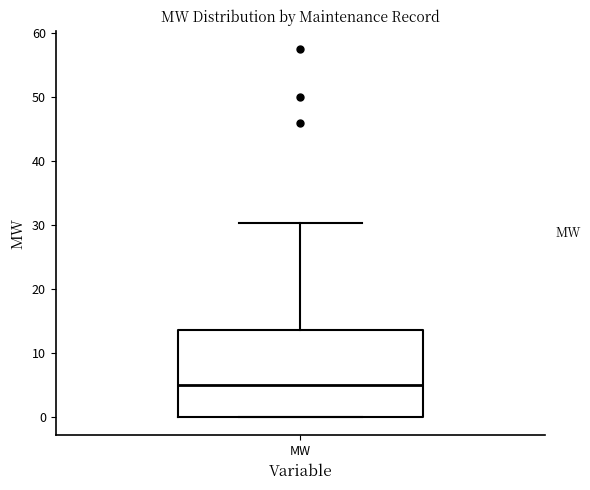

Transcribe this box plot: give where the median line is, the range the box spans, and where the two whiskers end, as read against the y-axis. The values are not printed on the chart, so give them approximately, as read against the axis.

median 5, box 0 to 14, whiskers 0 to 30